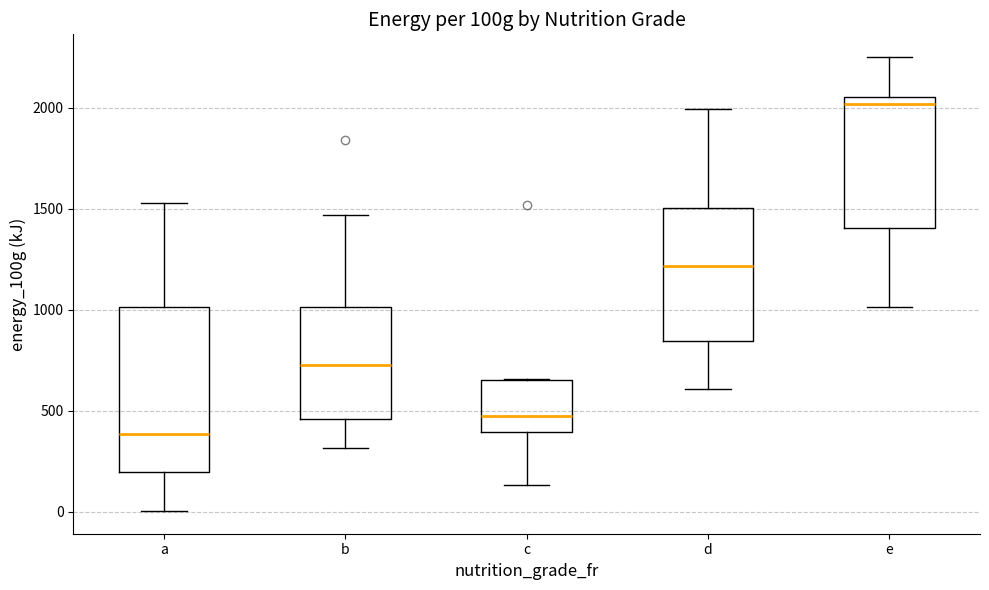

Where does the lower whisker of the box for a end on the y-axis? The values are not printed on the chart, so give them approximately, as read against the axis.

0